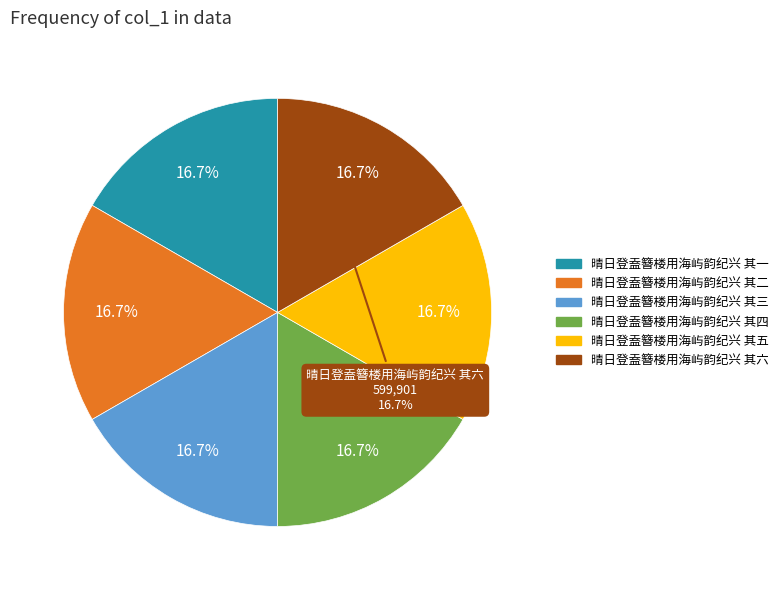

Is 晴日登盍簪楼用海屿韵纪兴 其二 the majority of the pie?

No